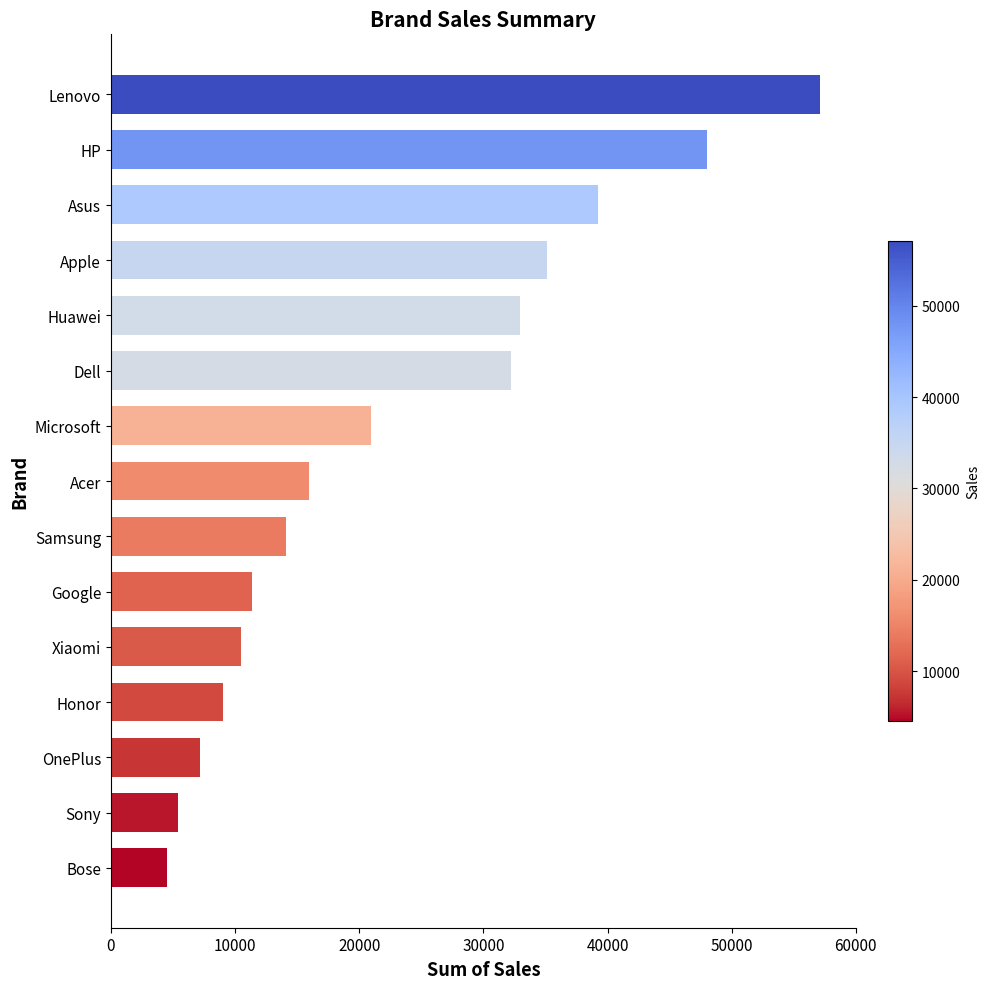

What is the difference between the maximum and second lowest values?

51758